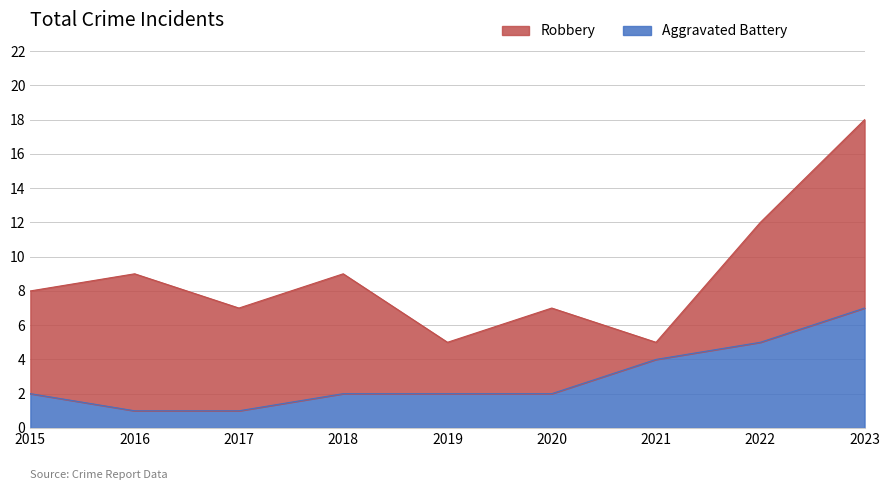

True or false: the data shows 2 at 2020.

True